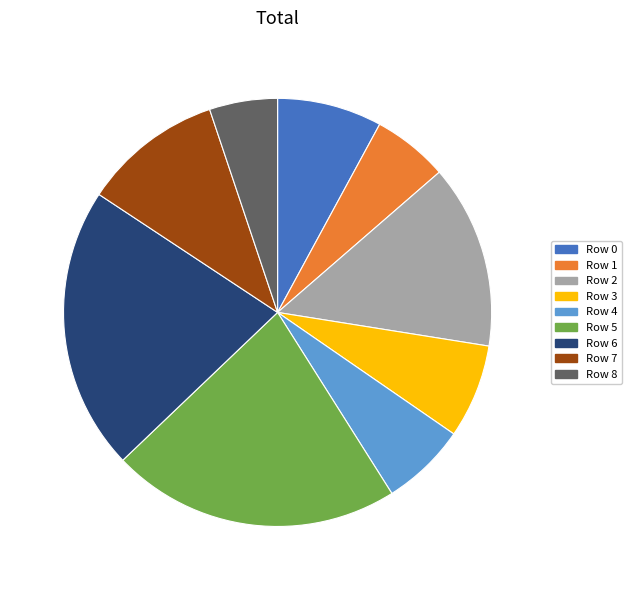

Count the number of slices in the pie.

9